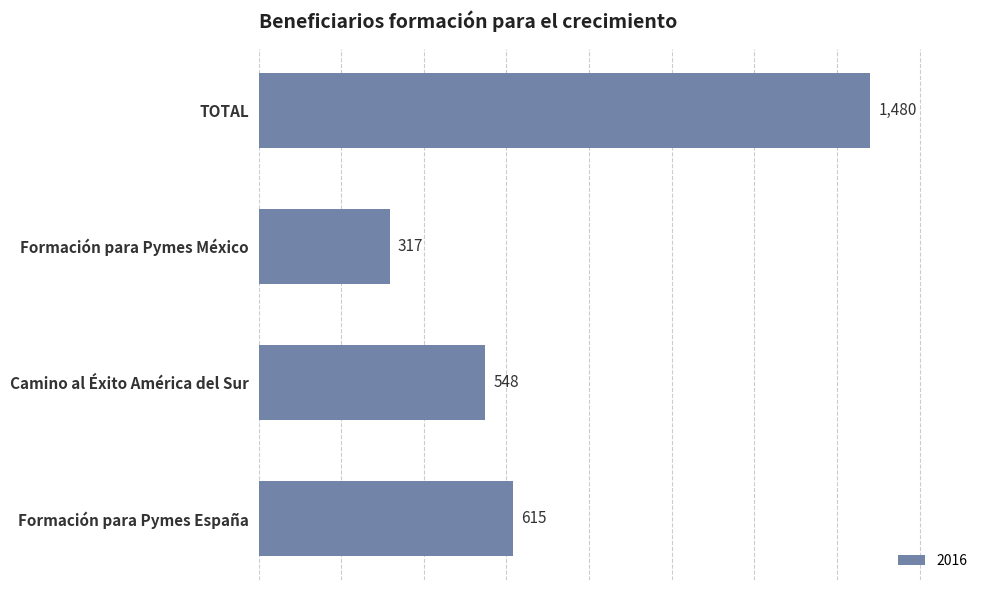

How many values are below 615?

2